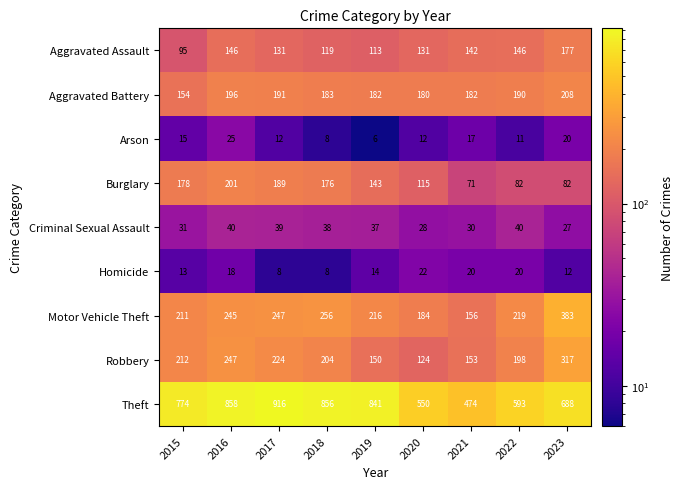

What is the sum of the Aggravated Assault values at 2017 and 2021?

273